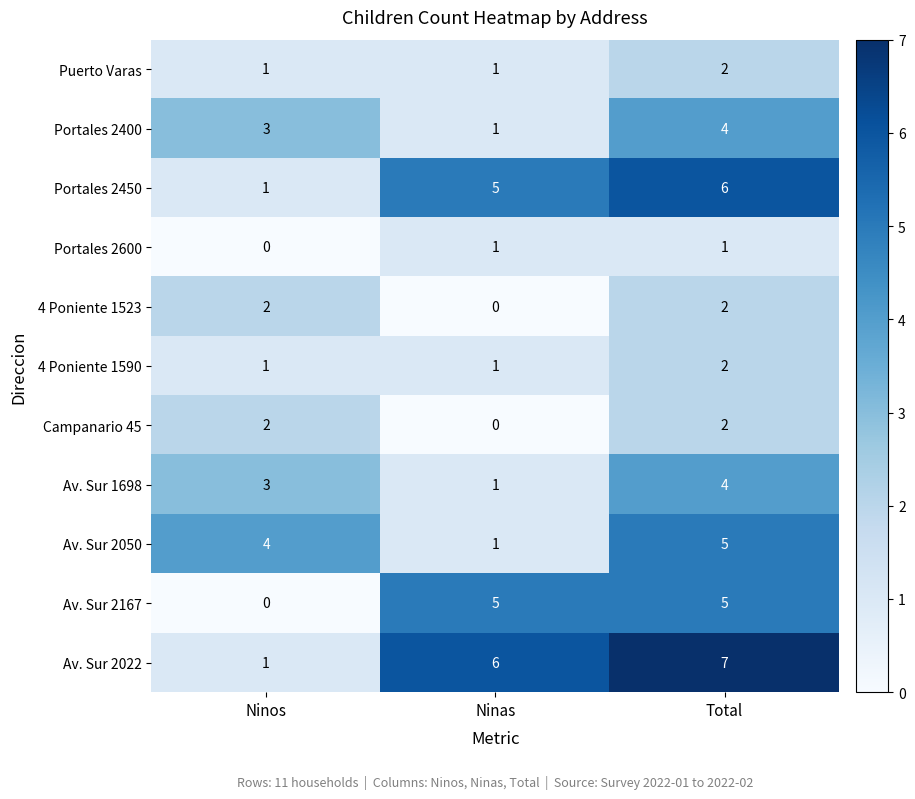

Count the Av. Sur 2167 values in the range 0 to 5.

3